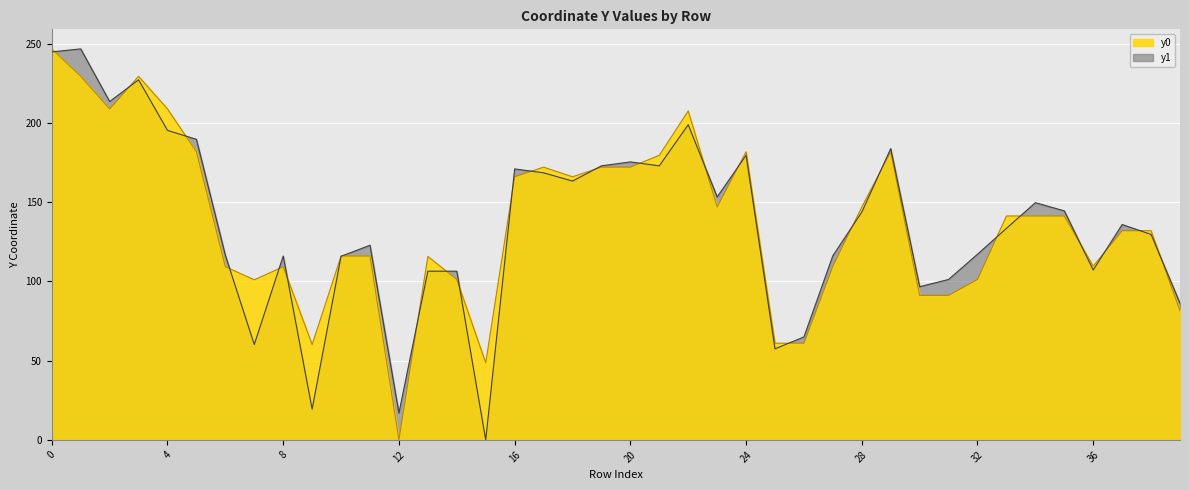

At which category does y0 reach its first local valley?

2